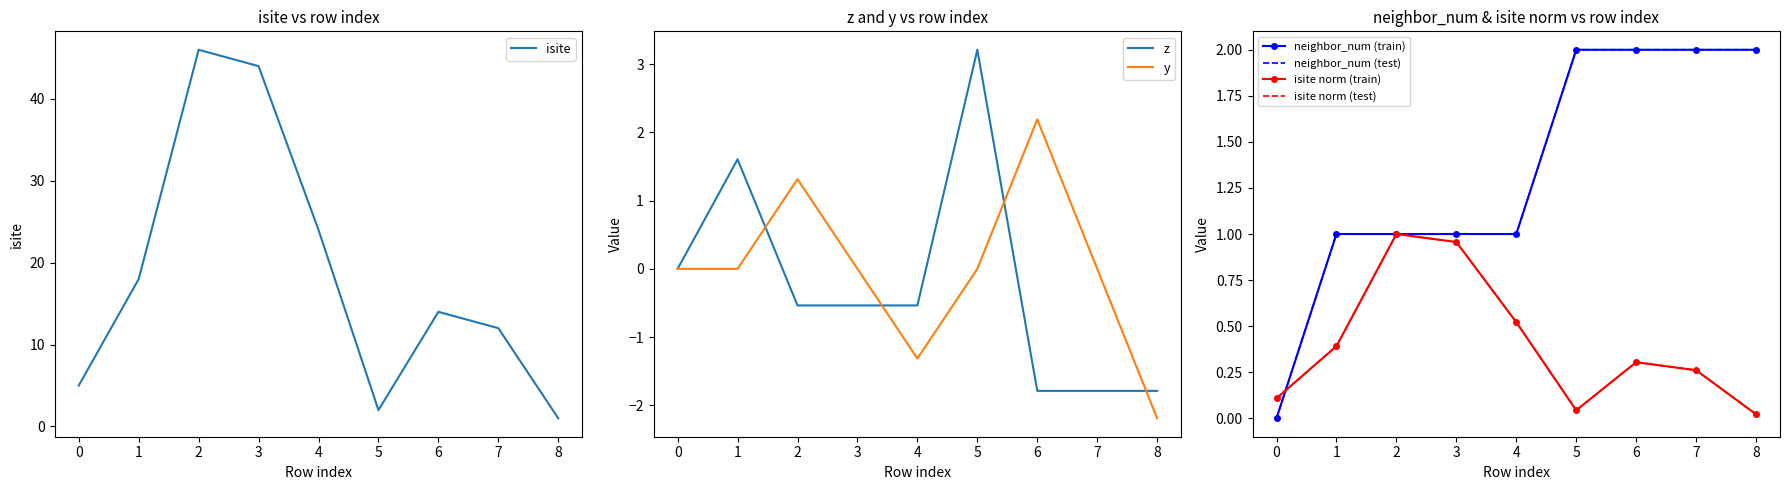

Which category has the highest value in the neighbor_num series?

5